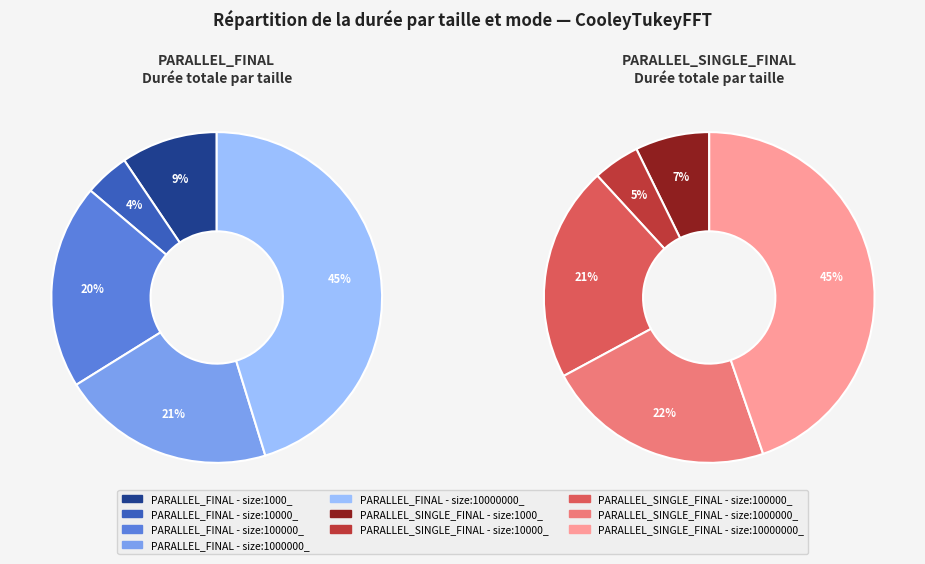

Rank the series at size:100000_ from highest to lowest value.

PARALLEL_SINGLE_FINAL, PARALLEL_FINAL